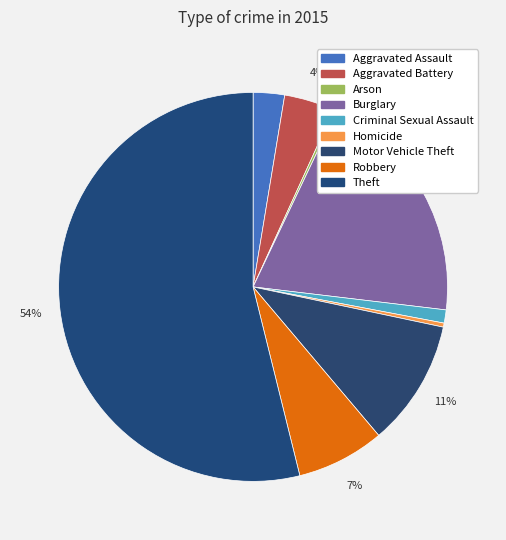

Which category has the biggest portion of the pie?

Theft